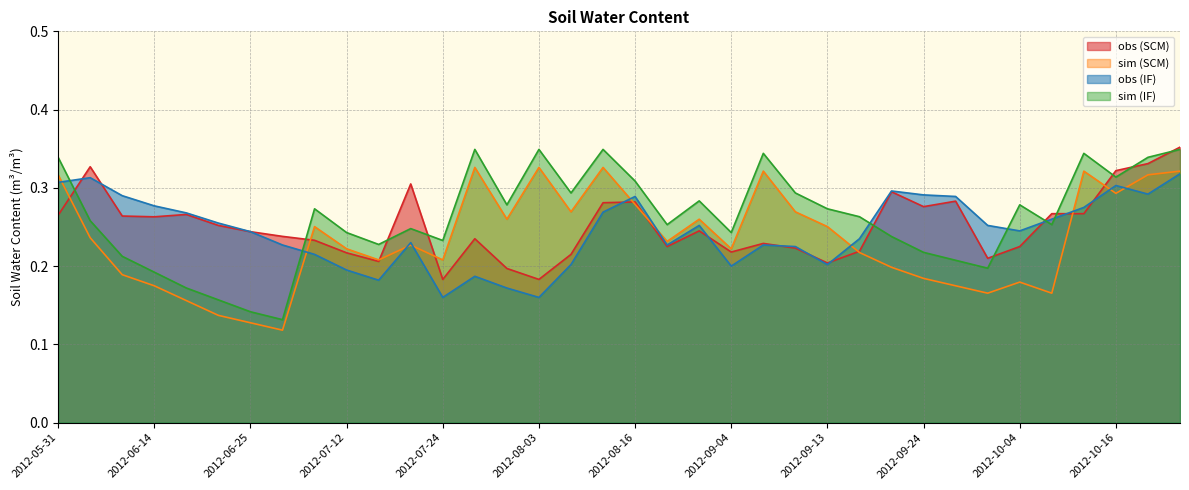

The sim (IF) series shows 0.3 at 2012-10-16. True or false?

True